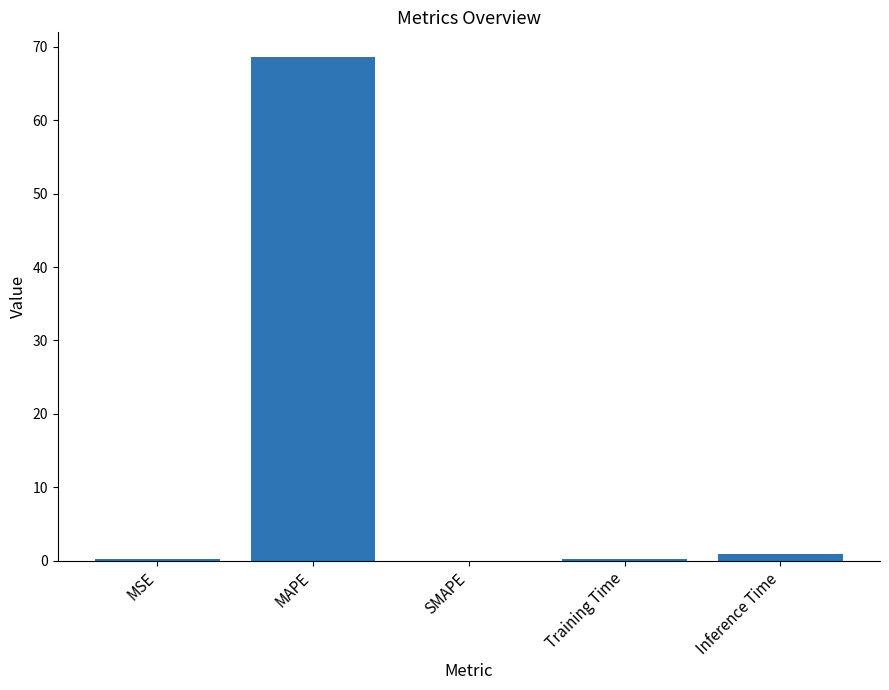

What is the sum of all values?

69.8